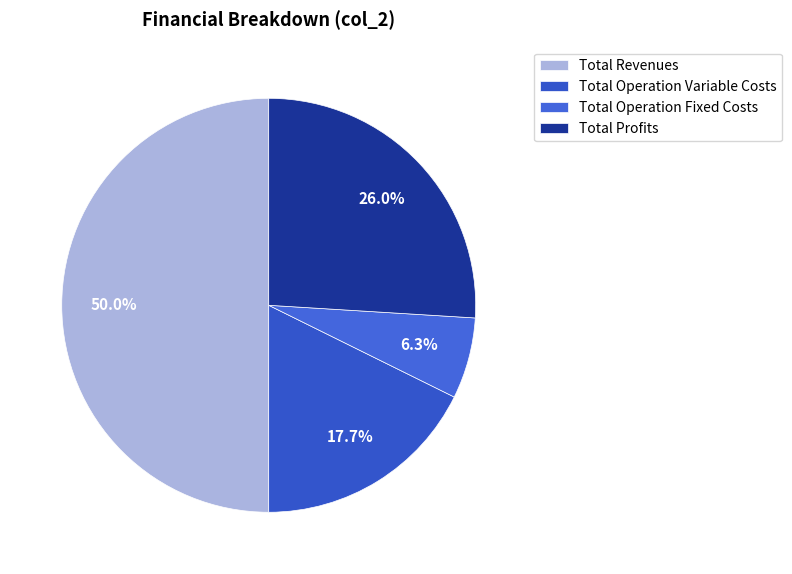

To the nearest percent, what percentage of the pie is Total Operation Variable Costs?

18%